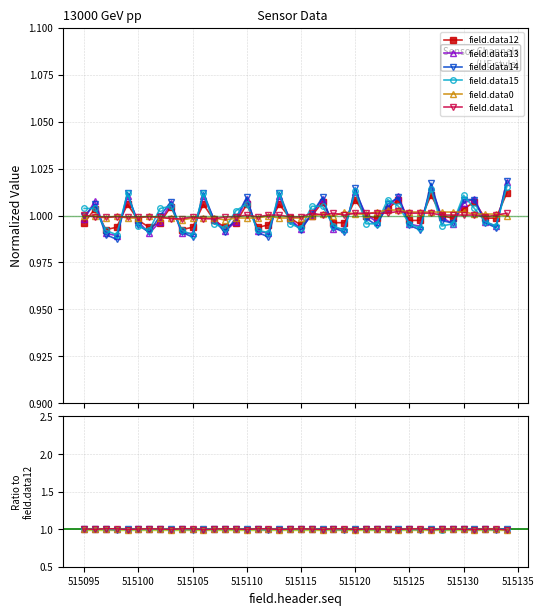

True or false: field.data14 and field.data12 intersect in this chart.

True